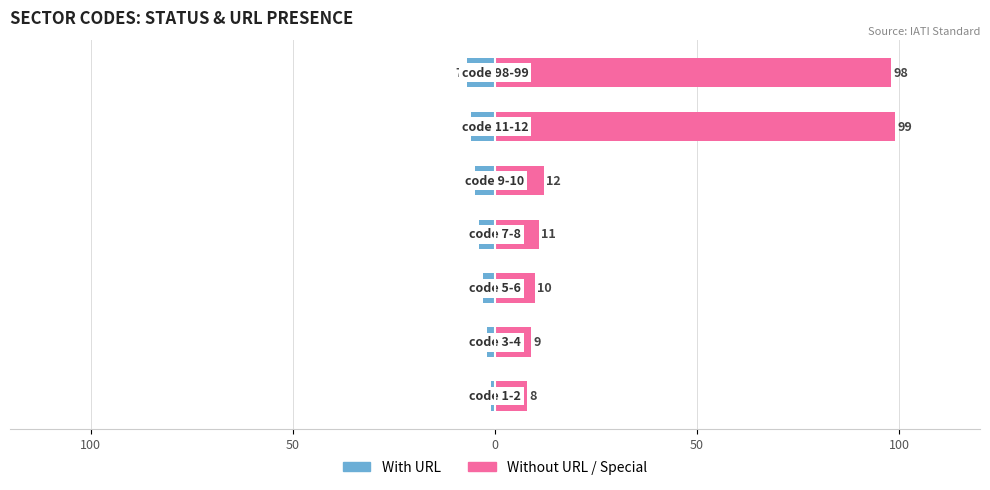

Between 50 and 50, which is larger?

50